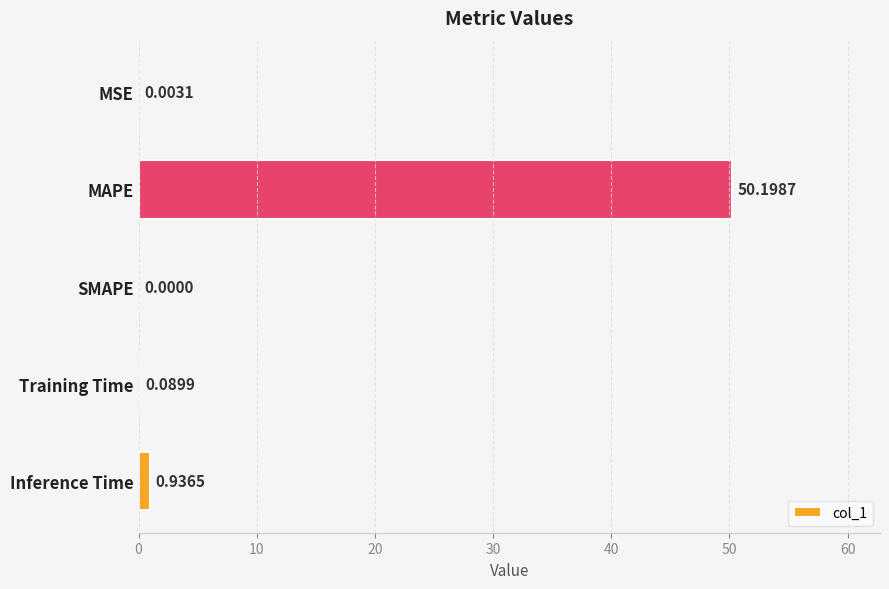

What is the sum of the values at MAPE and MSE?

50.2